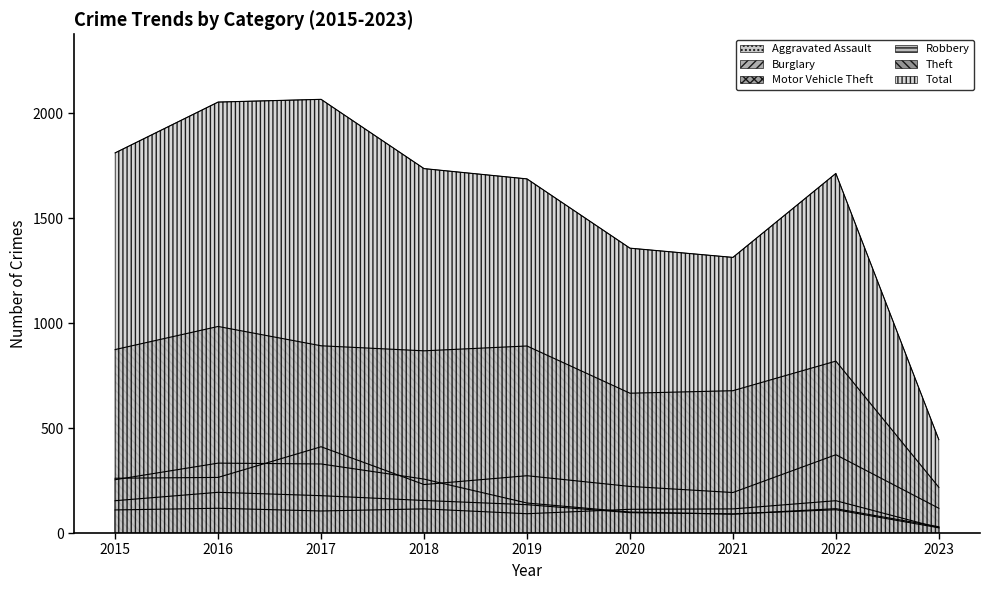

True or false: Robbery and Total intersect in this chart.

False